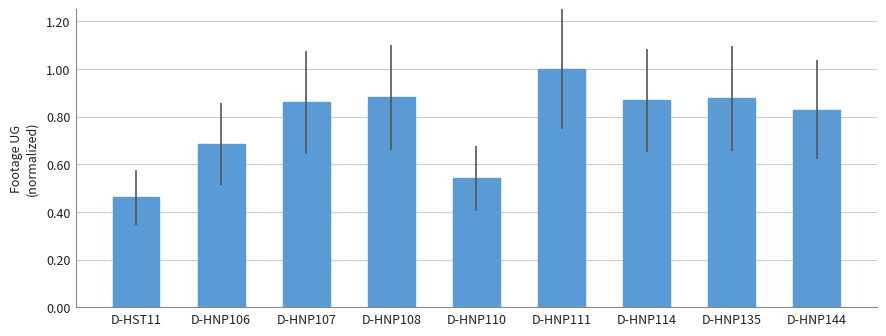

What is the difference between the second highest and minimum values?

0.4